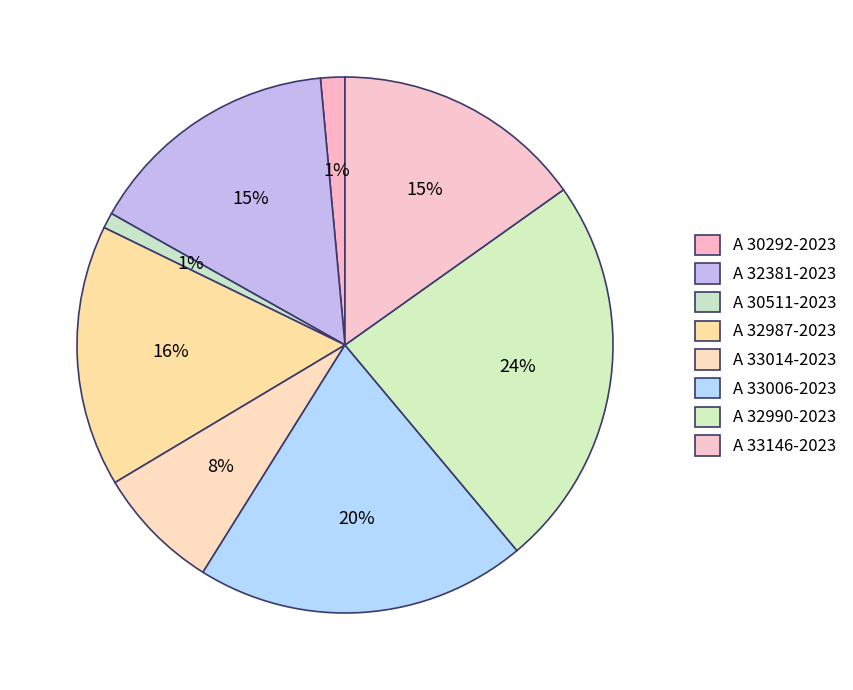

The A 30511-2023 slice represents 11% of the pie. True or false?

False